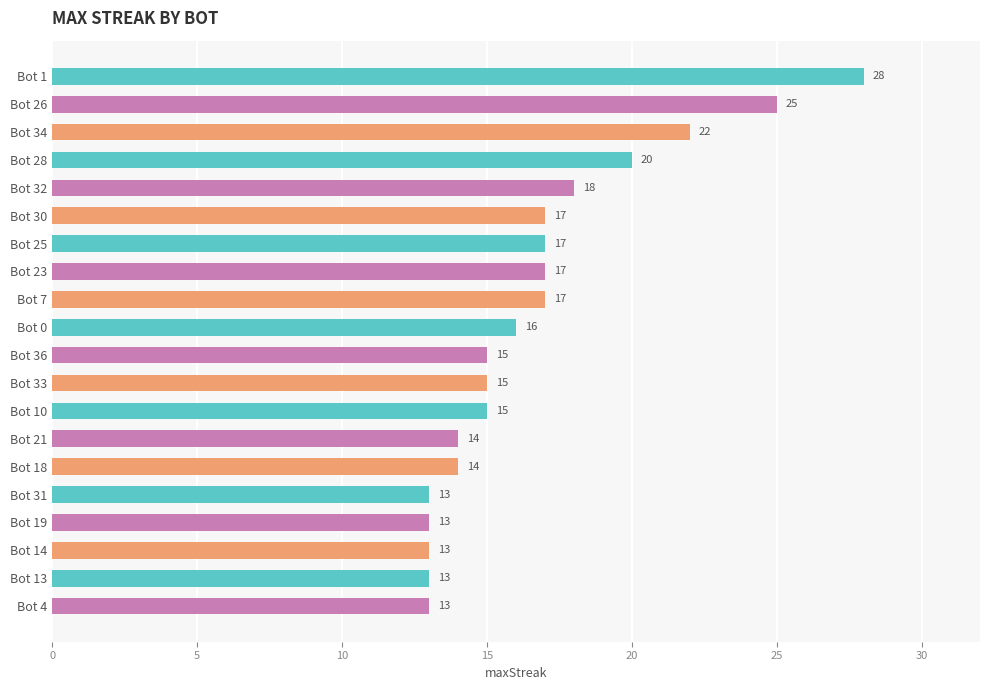

Reading bottom to top, list all the values displayed in this chart.

13	13	13	13	13	14	14	15	15	15	16	17	17	17	17	18	20	22	25	28